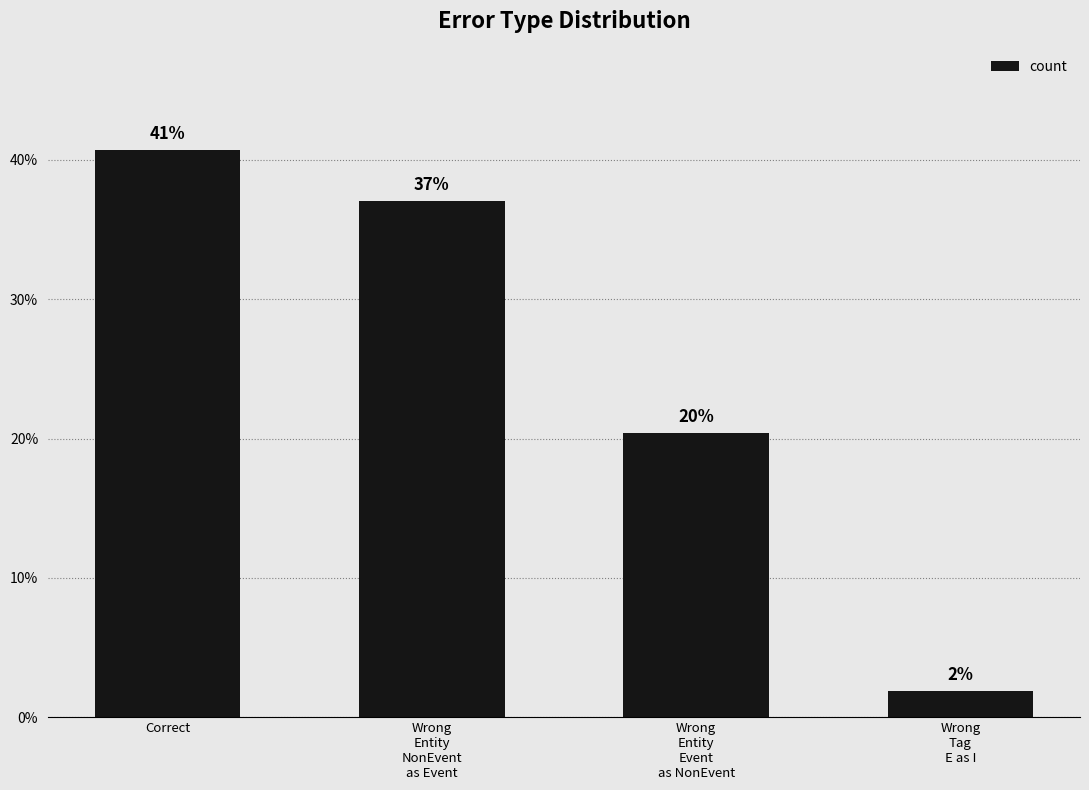

How many bars are there in total?

4